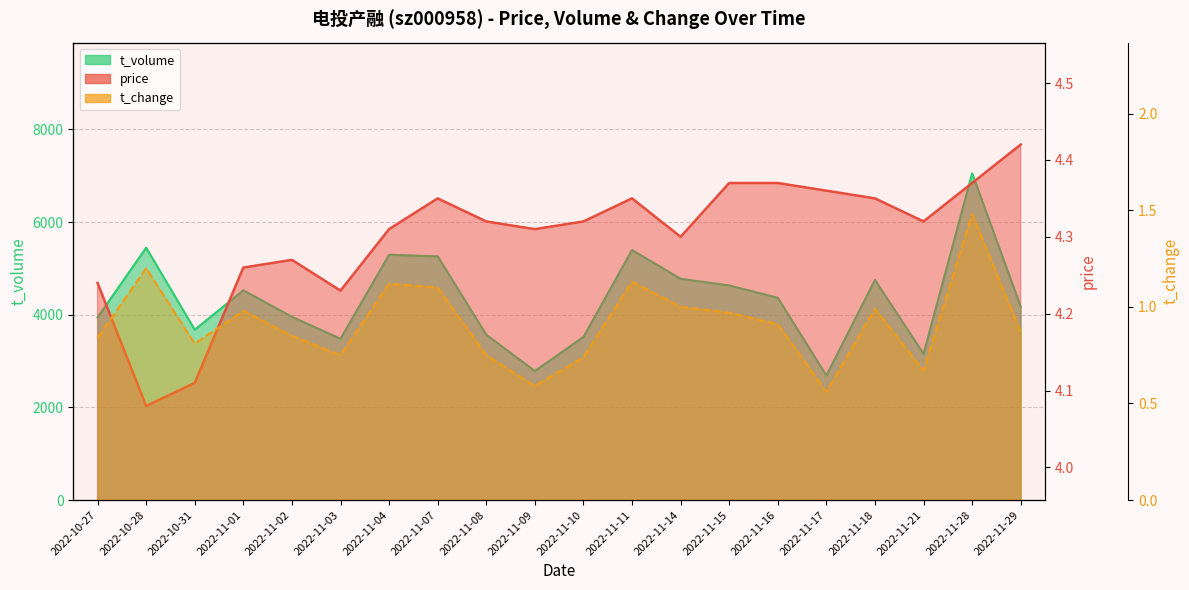

Which series has the widest spread of values?

t_volume